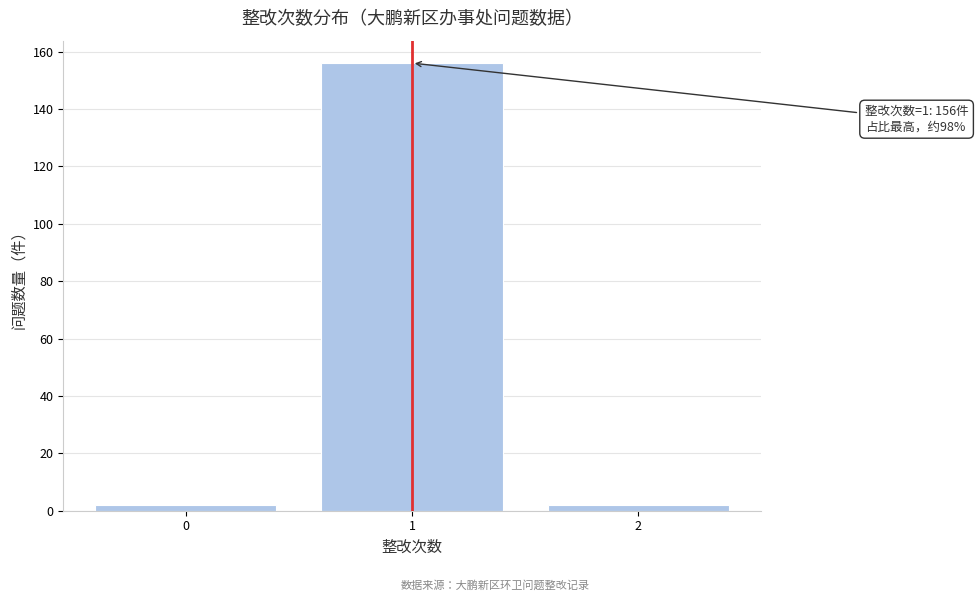

Which range on the x-axis has the tallest bar?

0.5 to 1.5